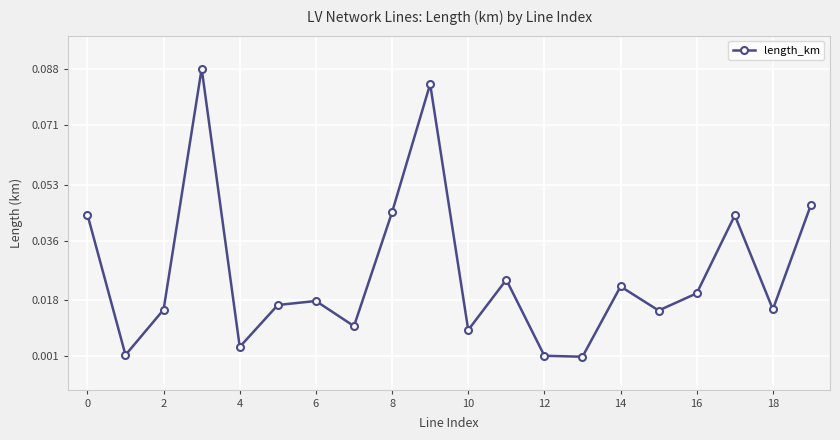

True or false: there are more than 0 points higher than both neighbors.

True